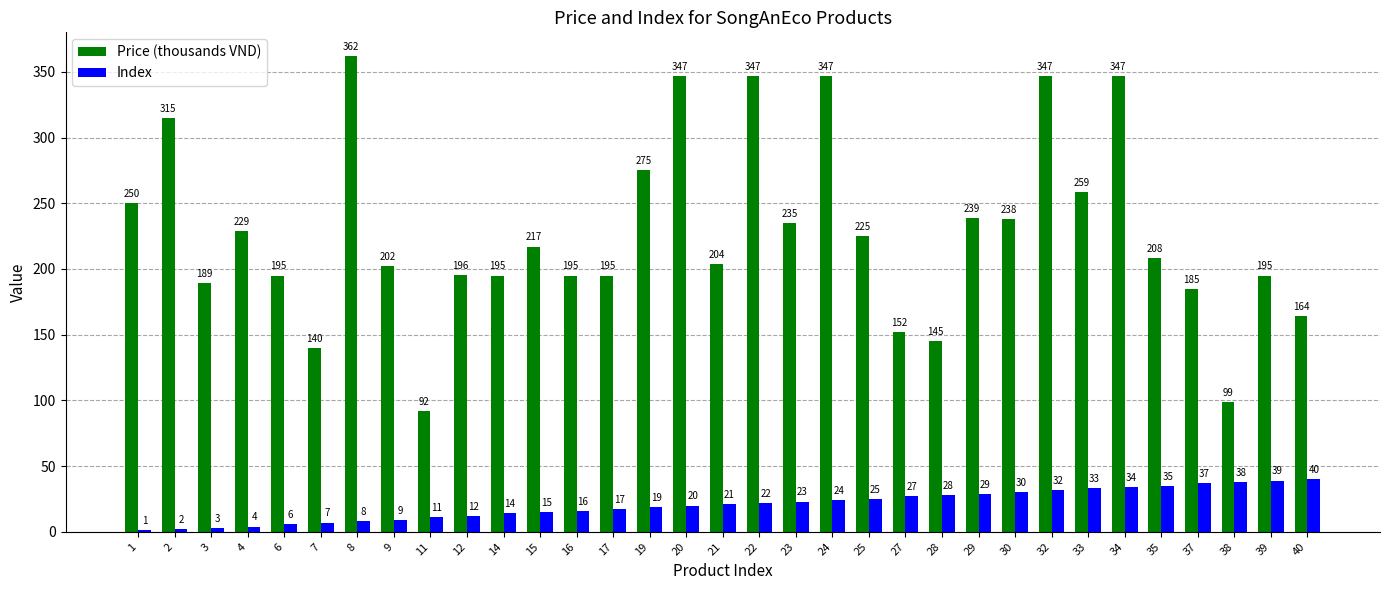

What is the highest value of the Price (thousands VND) series?

362.0